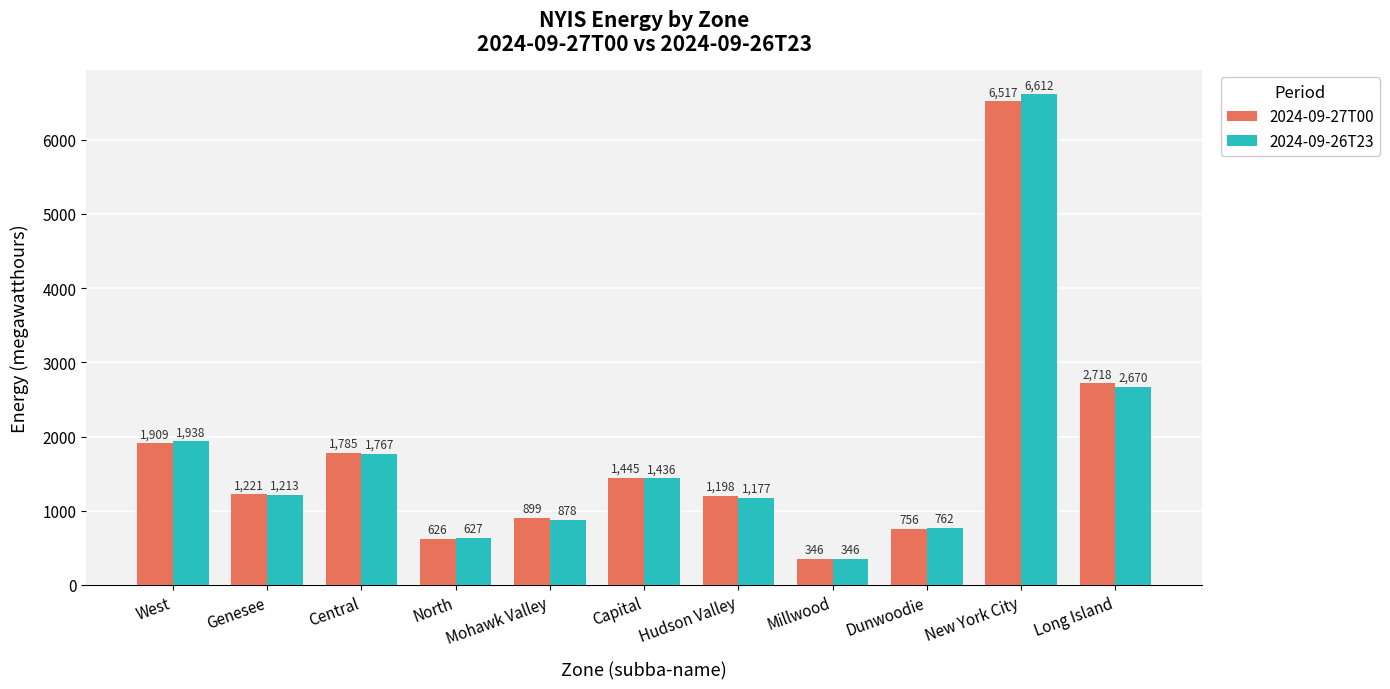

What is the label of the 11th bar from the right?

West